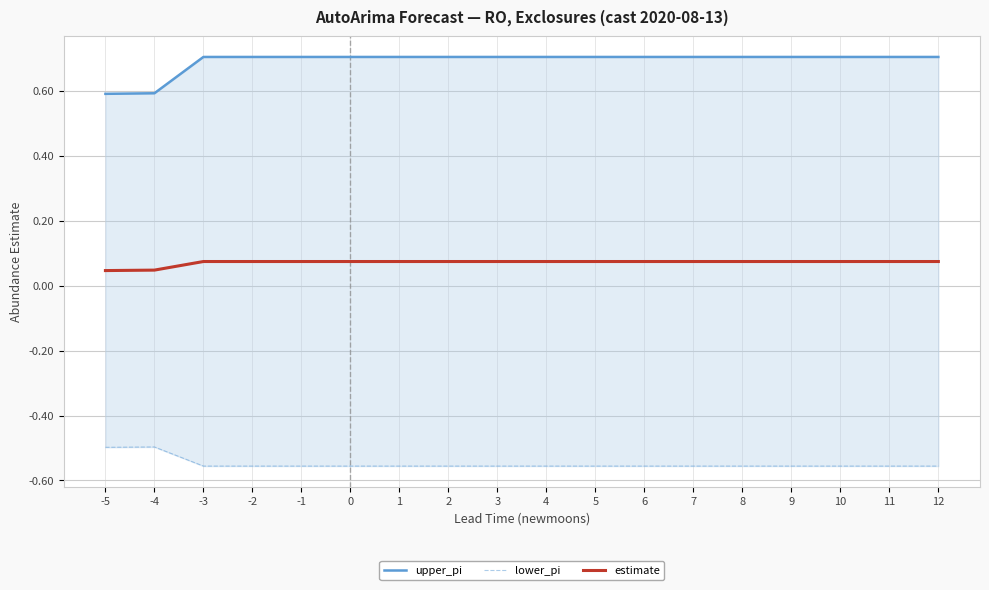

Does the chart display data point markers on the line(s)?

No